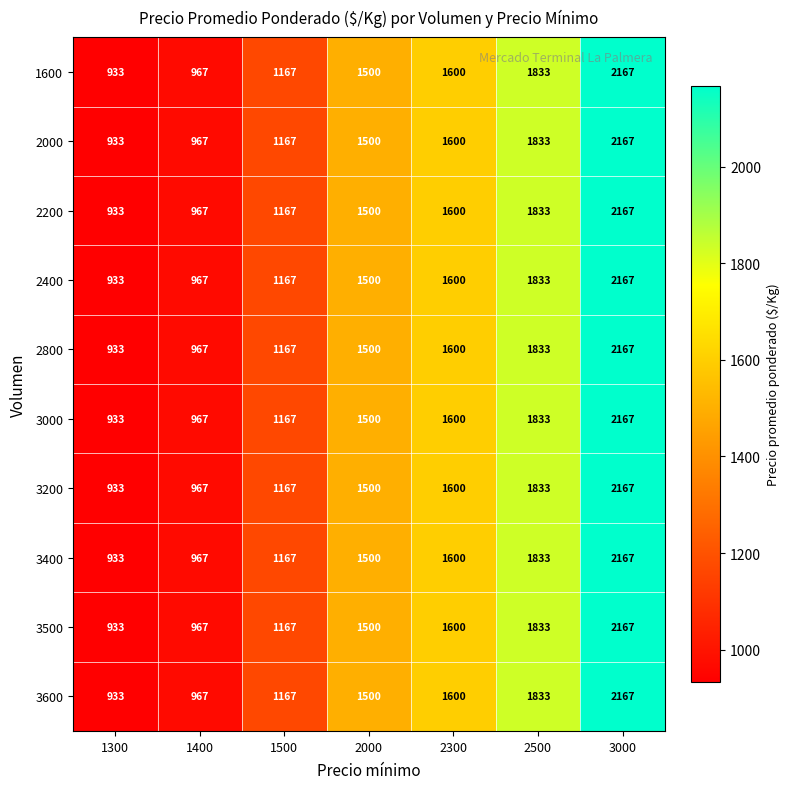

How many data points in 1600 are less than 1500?

3